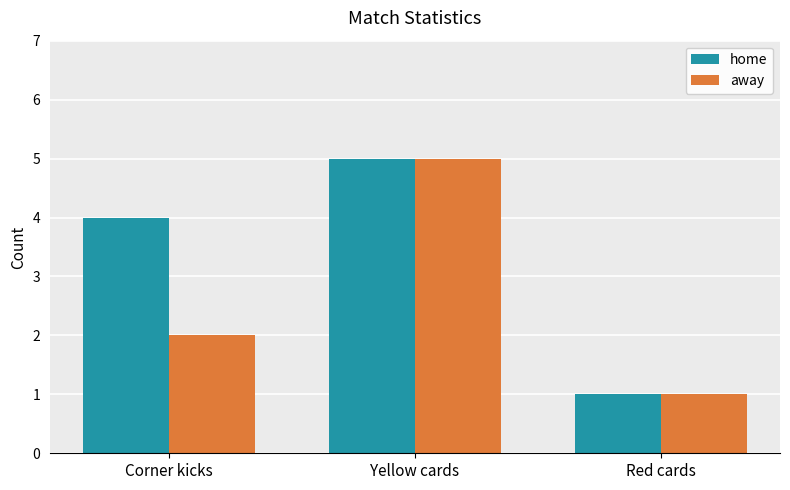

Reading right to left, extract all data points from this chart.

home: 1	5	4
away: 1	5	2